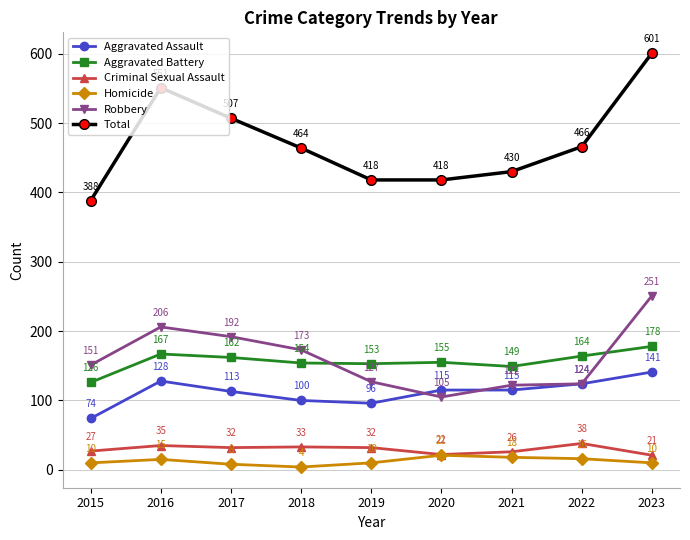

List the series in order of their peak value, highest first.

Total, Robbery, Aggravated Battery, Aggravated Assault, Criminal Sexual Assault, Homicide